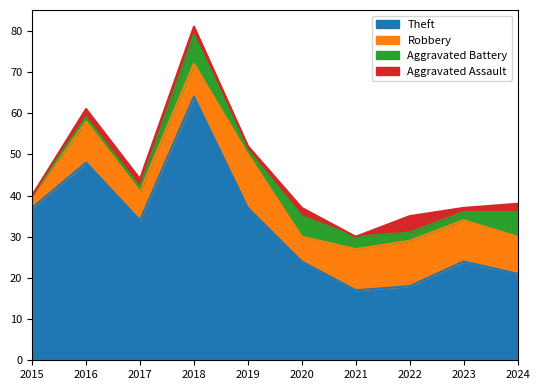

What value does the Theft series have at 2021?

17